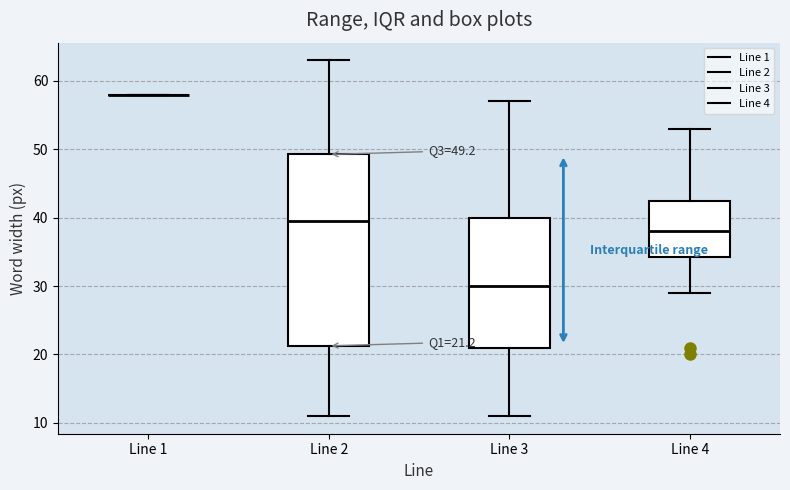

Which box is the tallest, from its lower edge to its upper edge?

Line 2